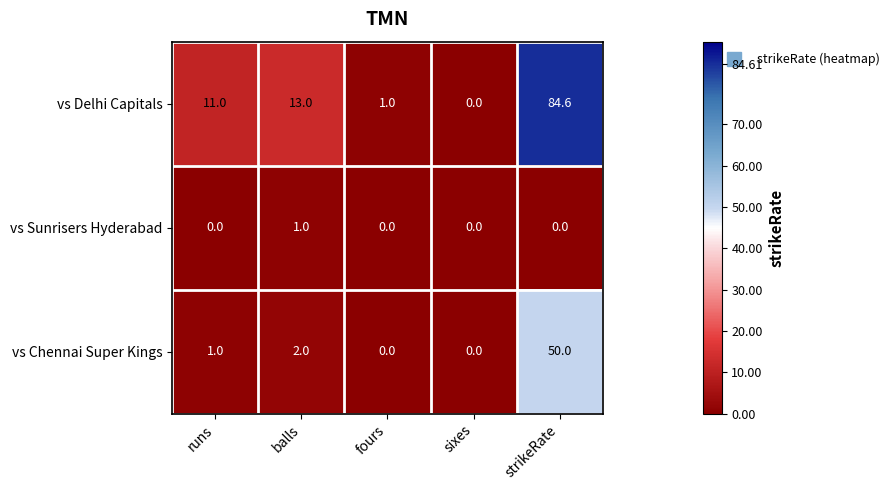

List the series in order of their overall mean, highest first.

vs Delhi Capitals, vs Chennai Super Kings, vs Sunrisers Hyderabad